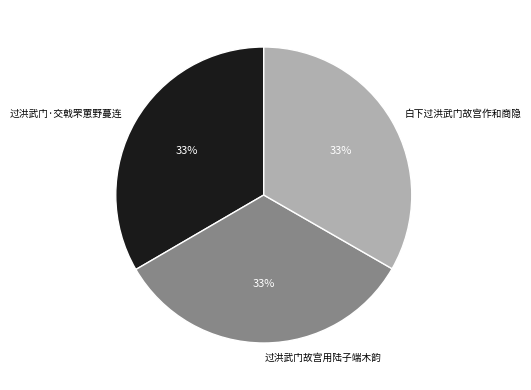

To the nearest percent, what portion does 过洪武门故宫用陆子端木韵 represent?

33%